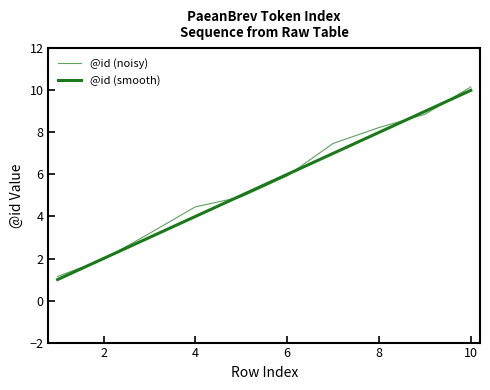

Does the chart display data point markers on the line(s)?

No